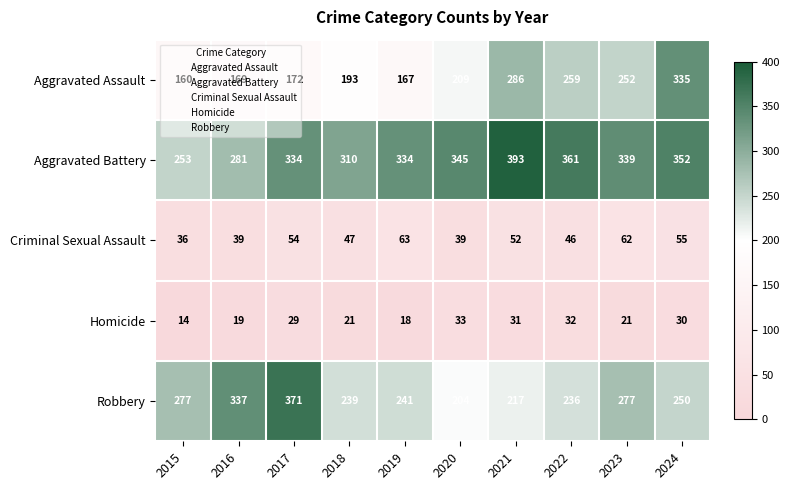

At which label does Criminal Sexual Assault first exceed 52?

2017